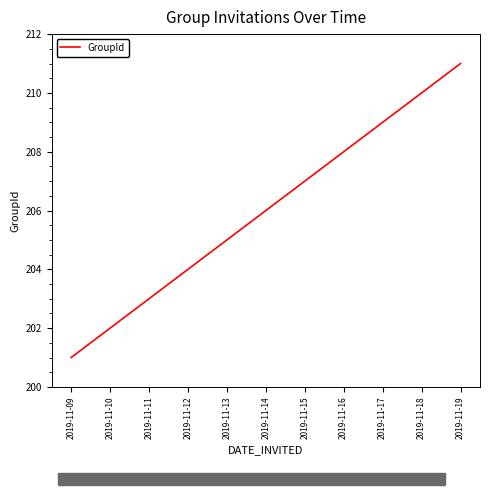

List the labels in order of value, smallest first.

2019-11-09, 2019-11-10, 2019-11-11, 2019-11-12, 2019-11-13, 2019-11-14, 2019-11-15, 2019-11-16, 2019-11-17, 2019-11-18, 2019-11-19